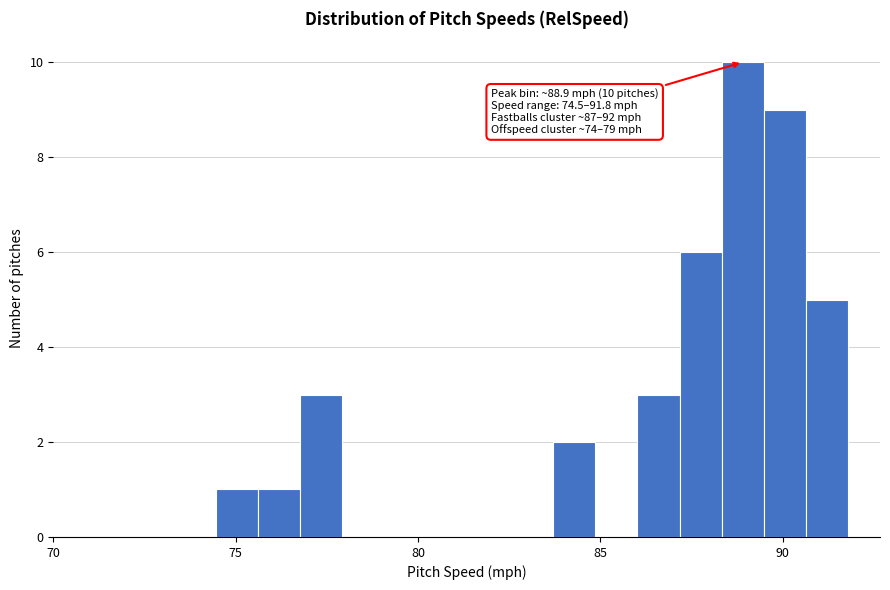

Around what value on the x-axis is the tallest bar? Give the approximate position of its centre, as read against the axis.

89.0